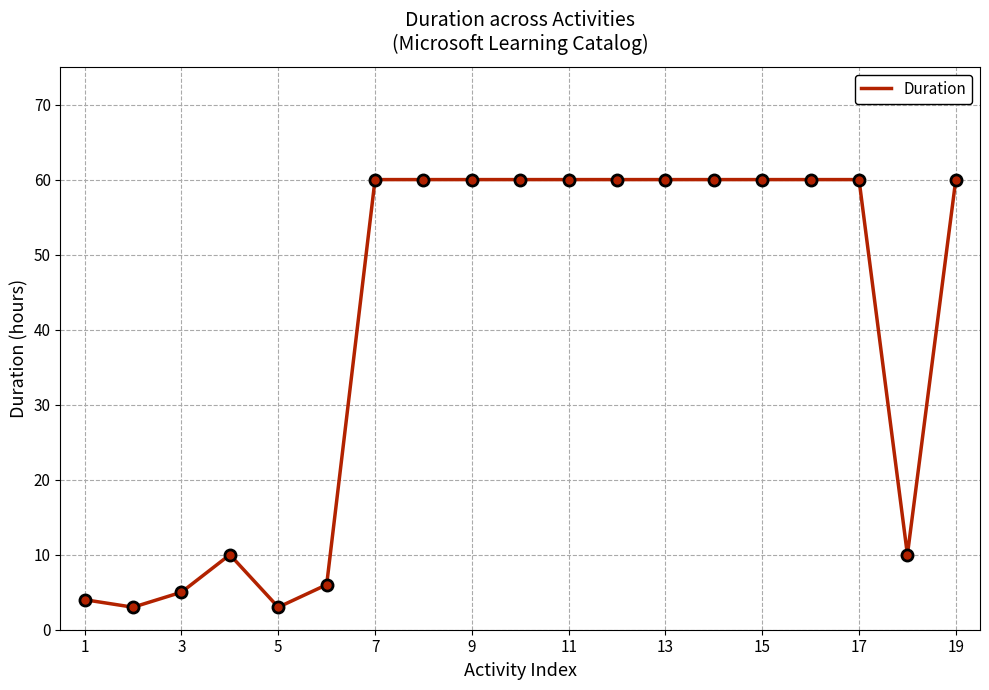

What is the minimum value shown in the chart?

3